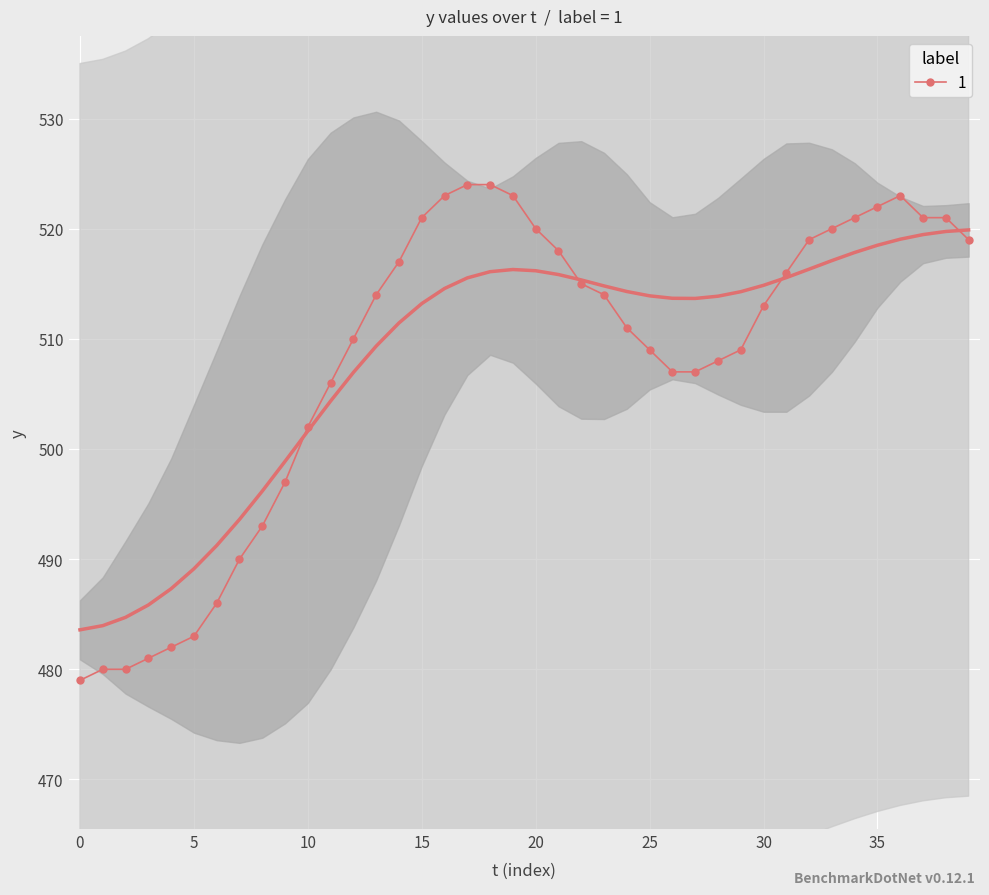

What is the maximum value for 1?

524